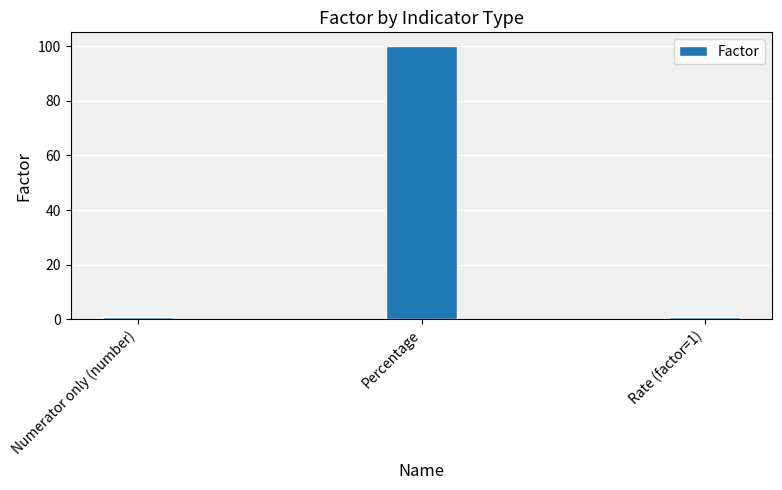

Count the values in the range 1 to 100.

3